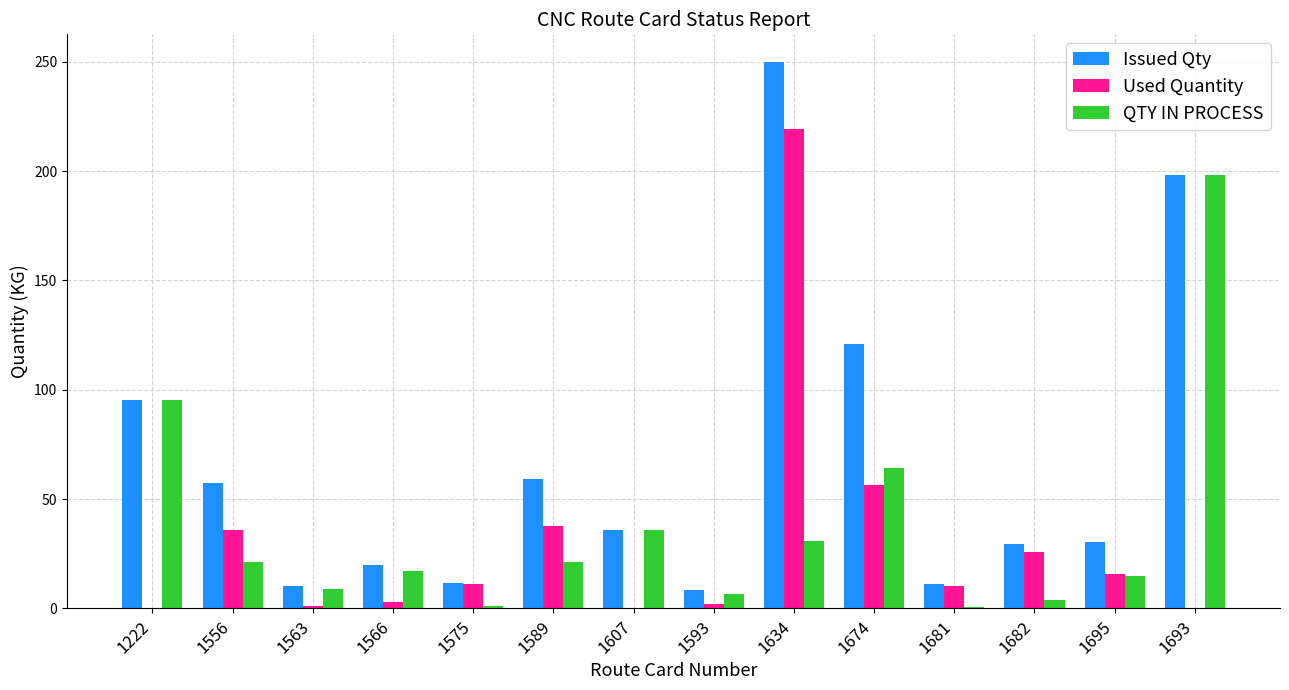

Between 1556 and 1607, which series saw the biggest shift?

Used Quantity